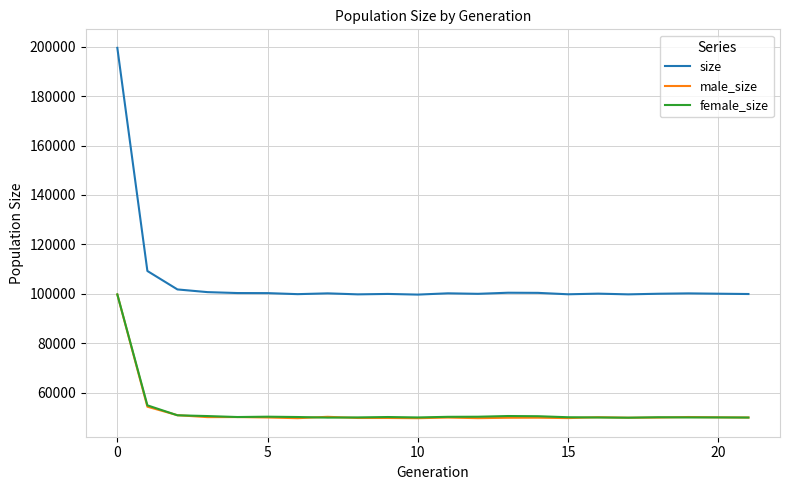

Which series has the largest total across all categories?

size